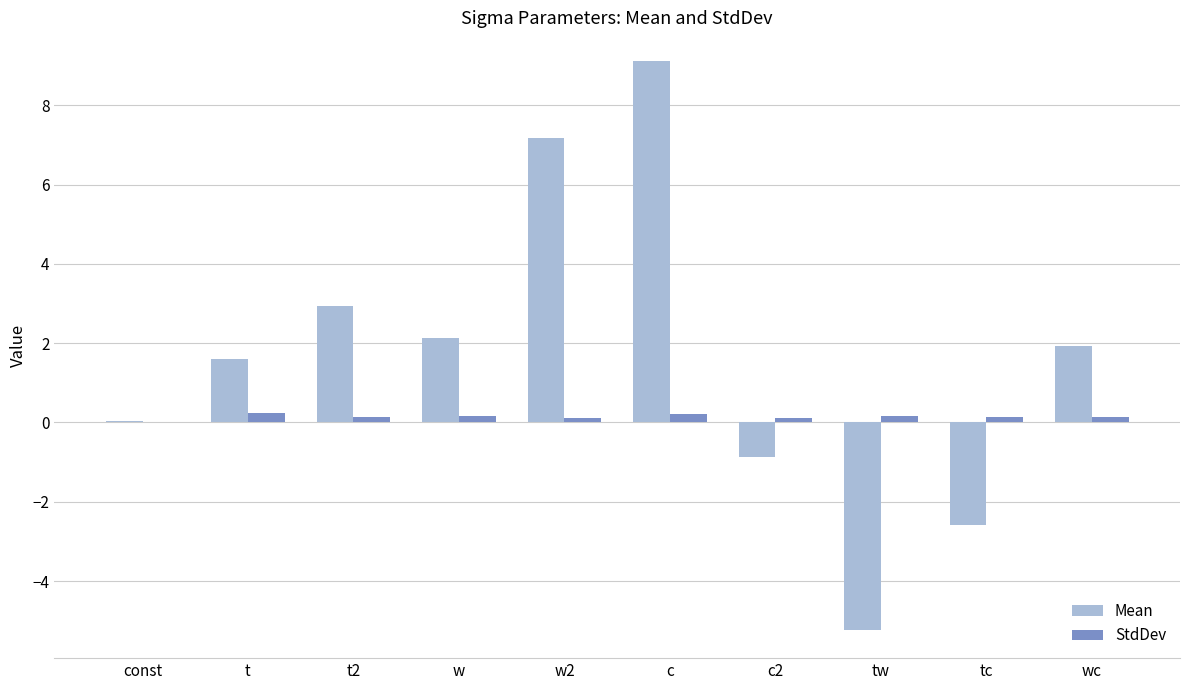

At which category is the sum across all series the highest?

c